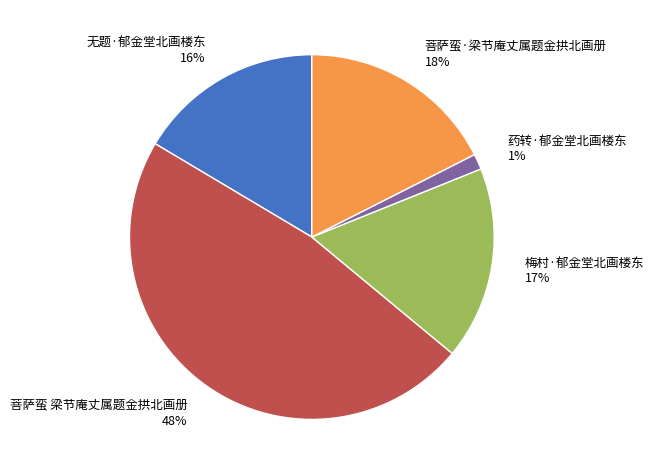

Do 菩萨蛮·梁节庵丈属题金拱北画册 and 菩萨蛮 梁节庵丈属题金拱北画册 together represent more than half of the pie?

Yes